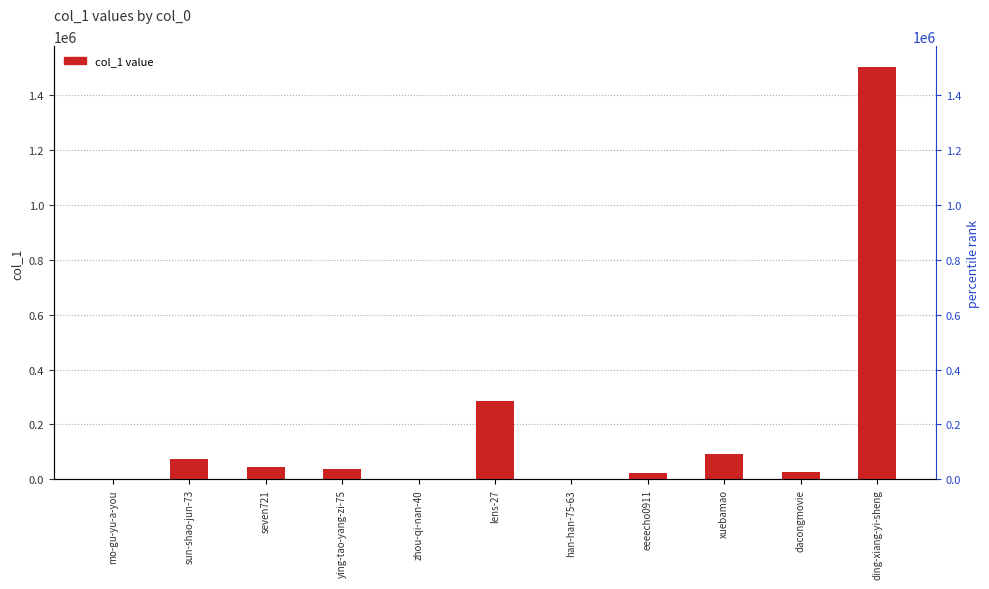

Between ding-xiang-yi-sheng and xuebamao, which is larger?

ding-xiang-yi-sheng